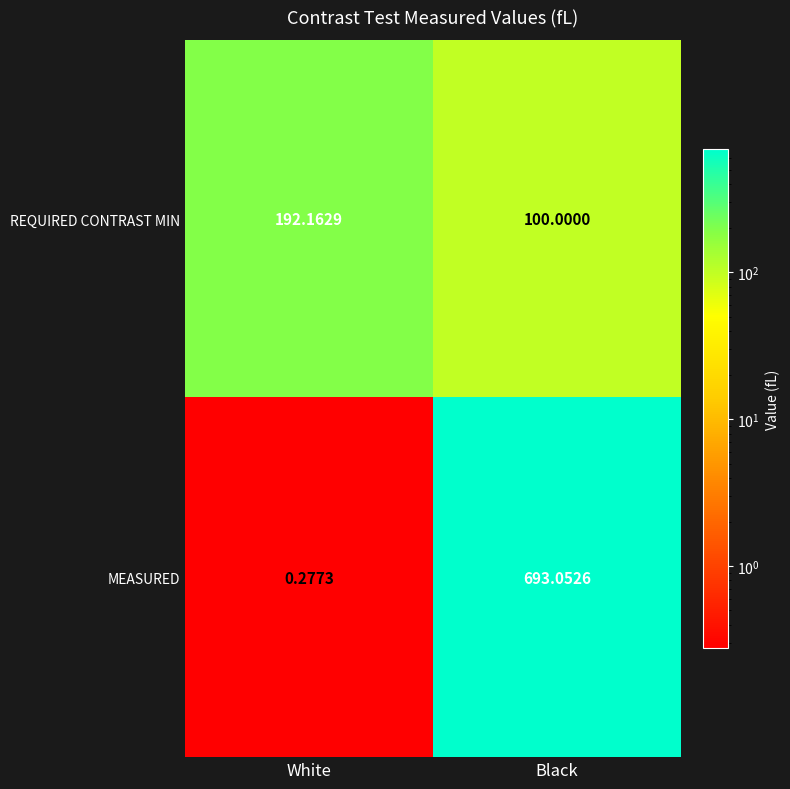

At which category is the sum across all series the highest?

Black